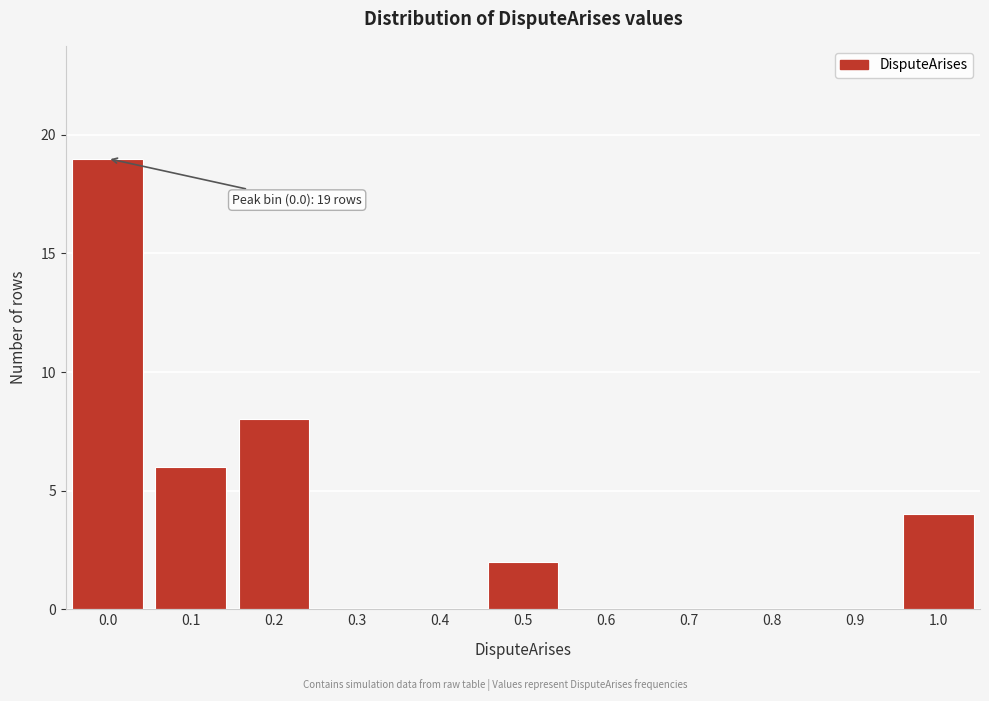

Reading left to right, list all the values displayed in this chart.

0.0=19	0.1=6	0.2=8	0.3=0	0.4=0	0.5=2	0.6=0	0.7=0	0.8=0	0.9=0	1.0=4